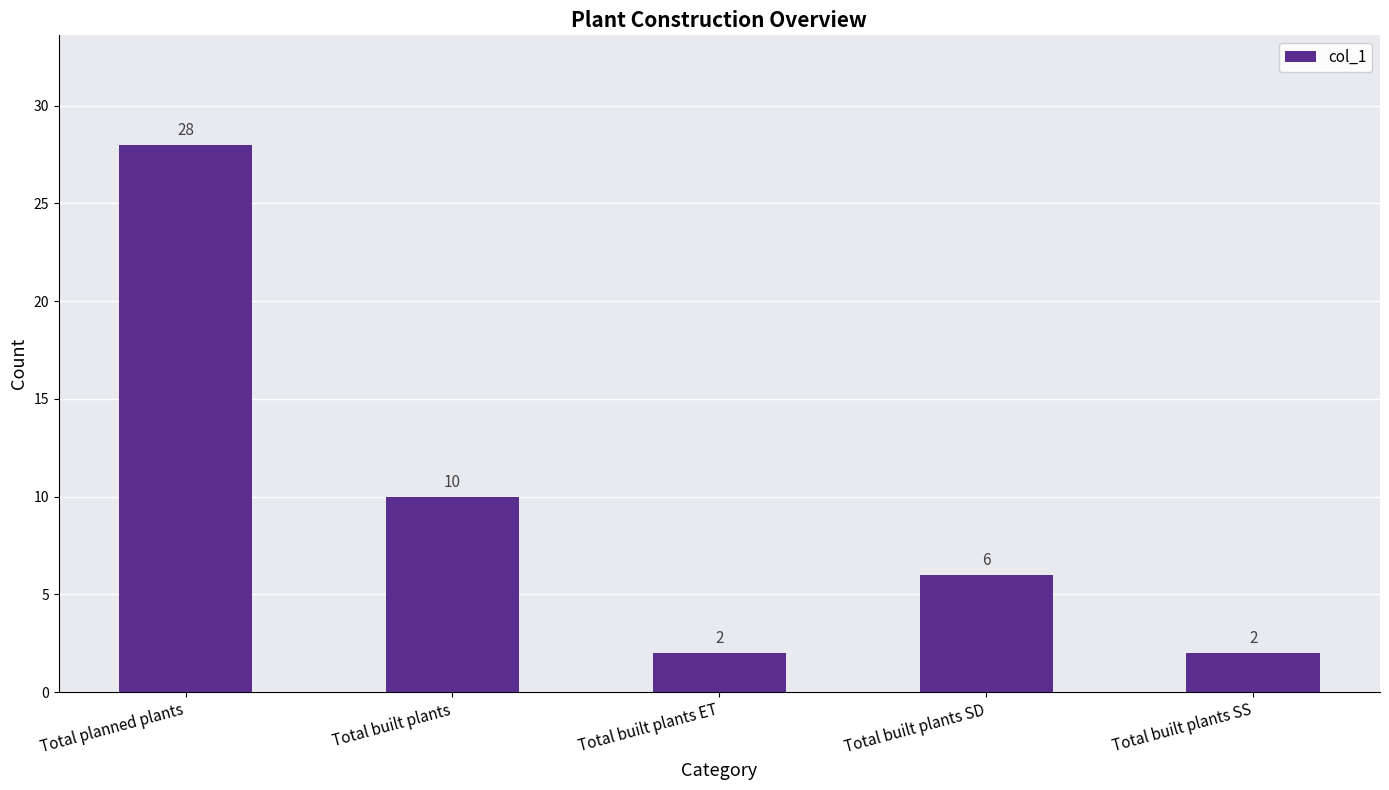

Reading left to right, list all the values displayed in this chart.

28	10	2	6	2